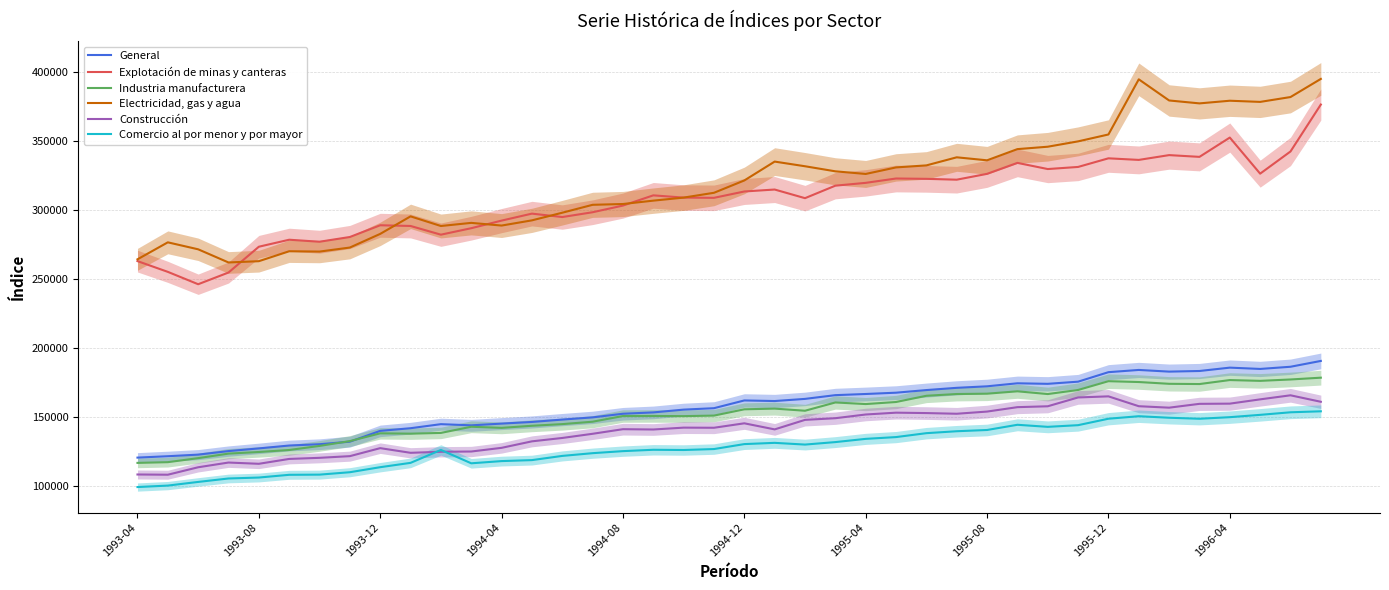

Which series has the widest spread of values?

Electricidad, gas y agua